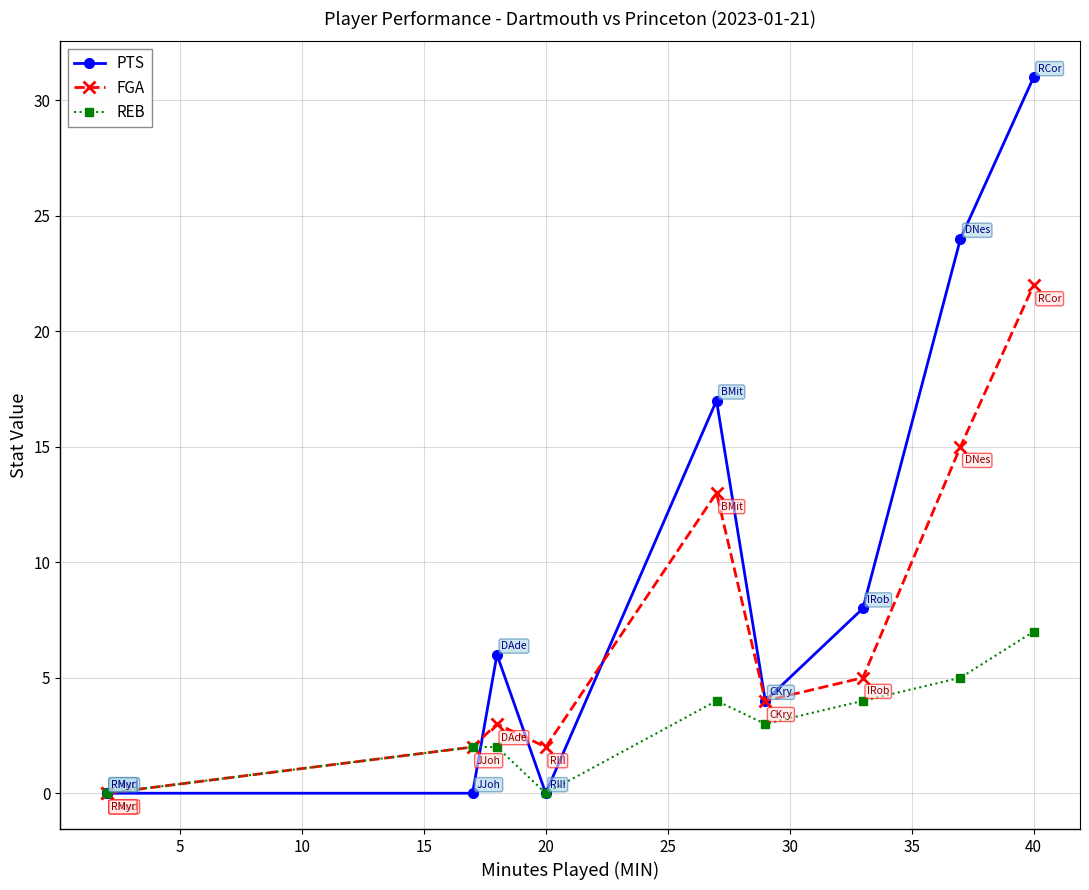

Is the value of FGA at 30 greater than the value of REB at 0?

Yes